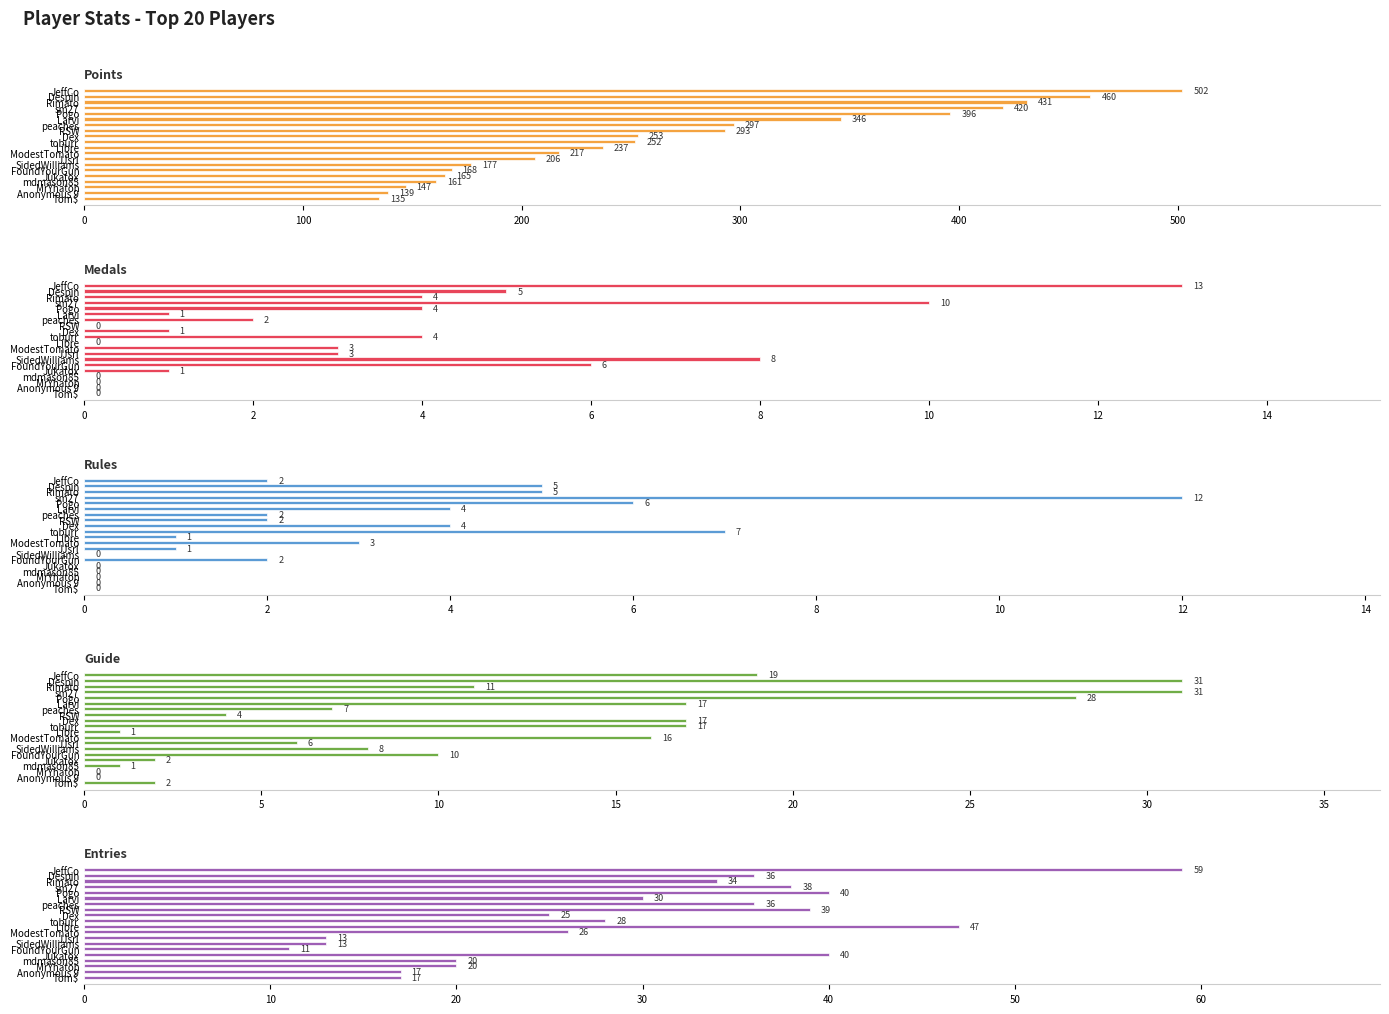

What is the difference between the maximum and second lowest values in the Entries series?

46